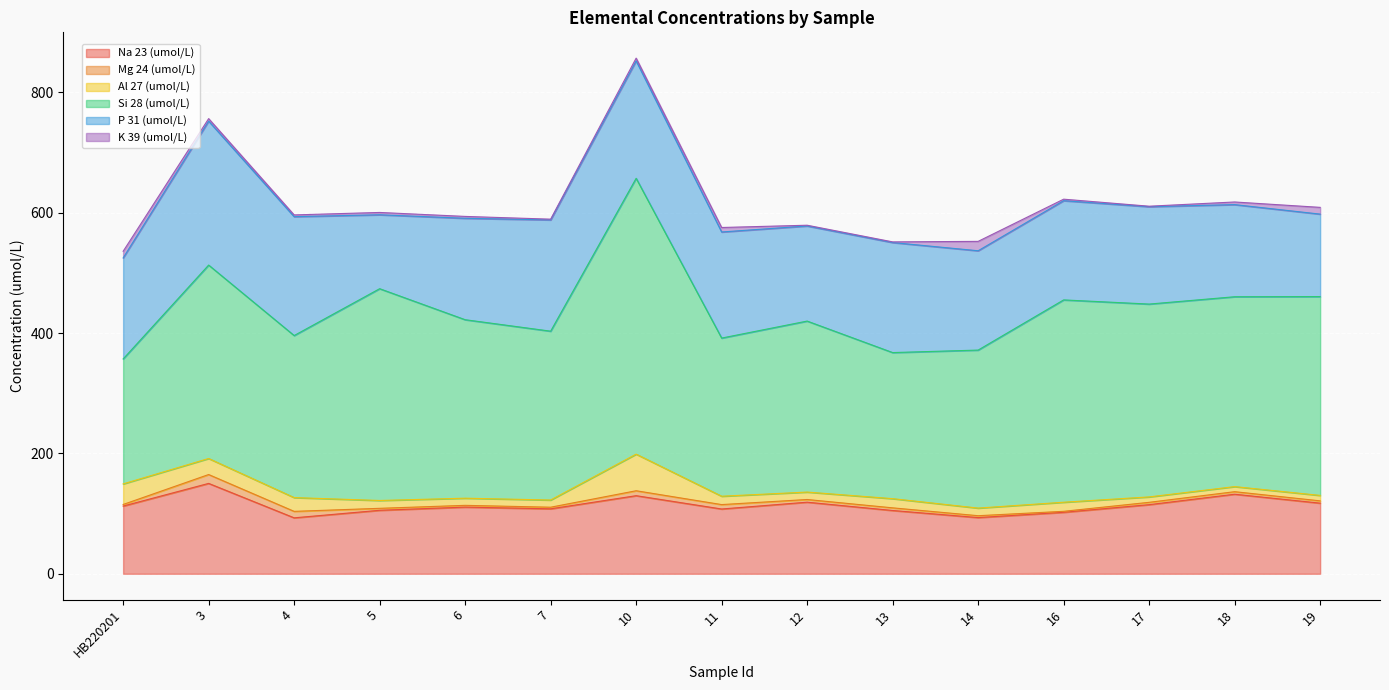

Reading left to right, transcribe all the data shown in this chart.

Na 23 (umol/L): HB220201=112.5	3=150.2	4=93.0	5=105.5	6=110.8	7=107.9	10=129.8	11=107.6	12=119.0	13=105.2	14=93.4	16=102.2	17=114.9	18=132.2	19=117.4
Mg 24 (umol/L): HB220201=2.7	3=14.7	4=10.8	5=3.3	6=2.9	7=2.7	10=8.2	11=7.3	12=4.5	13=4.4	14=3.1	16=1.7	17=3.9	18=4.2	19=3.8
Al 27 (umol/L): HB220201=34.2	3=26.7	4=22.9	5=13.0	6=11.9	7=11.9	10=60.9	11=13.9	12=12.4	13=15.3	14=12.7	16=15.1	17=9.0	18=8.4	19=9.1
Si 28 (umol/L): HB220201=207.7	3=321.5	4=269.3	5=352.0	6=296.6	7=280.6	10=458.5	11=262.9	12=284.2	13=242.8	14=262.6	16=336.3	17=320.5	18=315.6	19=330.5
P 31 (umol/L): HB220201=167.9	3=239.2	4=197.6	5=122.9	6=168.6	7=184.9	10=195.2	11=176.3	12=158.1	13=182.9	14=165.1	16=164.9	17=161.8	18=153.1	19=137.1
K 39 (umol/L): HB220201=11.1	3=4.2	4=2.9	5=3.9	6=3.1	7=1.2	10=4.6	11=7.5	12=1.3	13=1.1	14=15.6	16=2.5	17=0.8	18=4.4	19=11.2